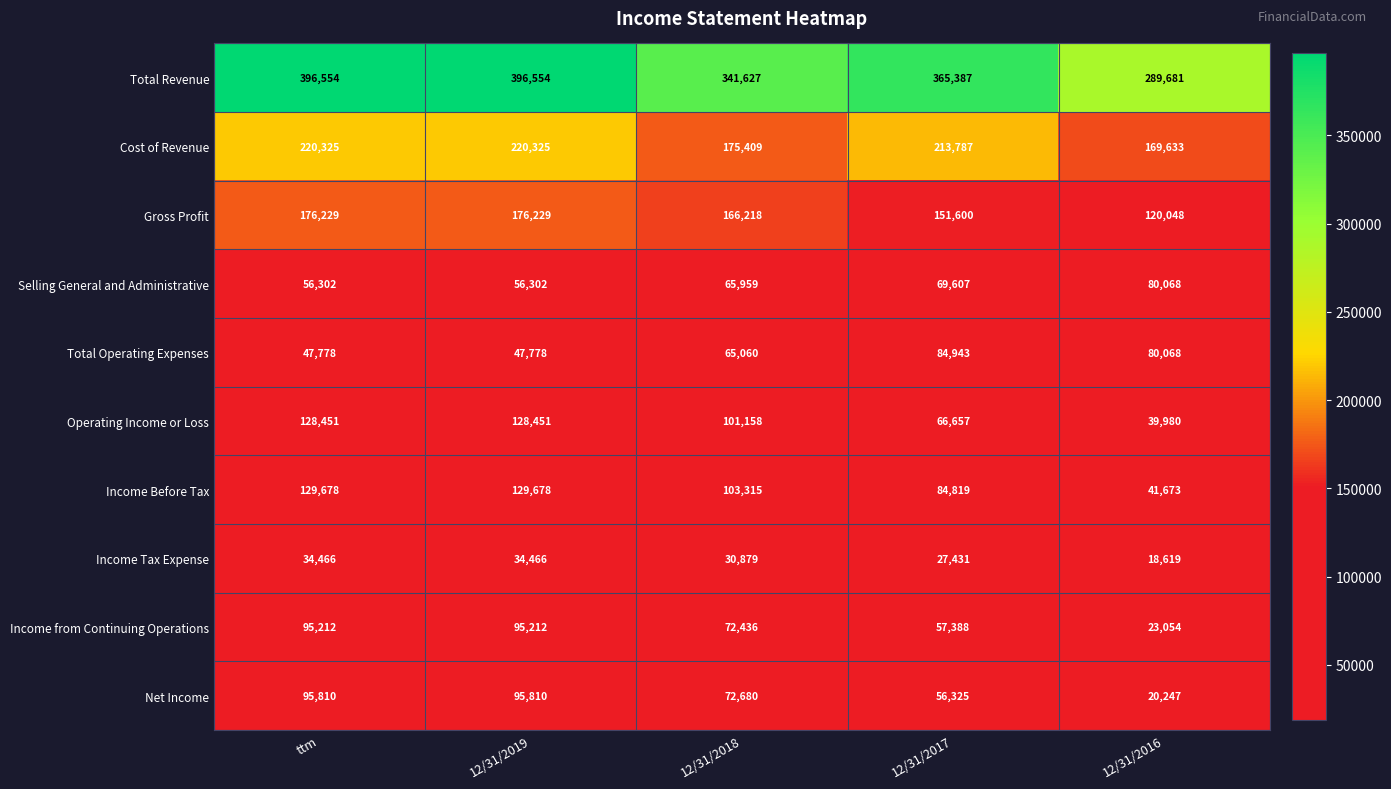

Where is Income Tax Expense nearest to the value 26542?

12/31/2017